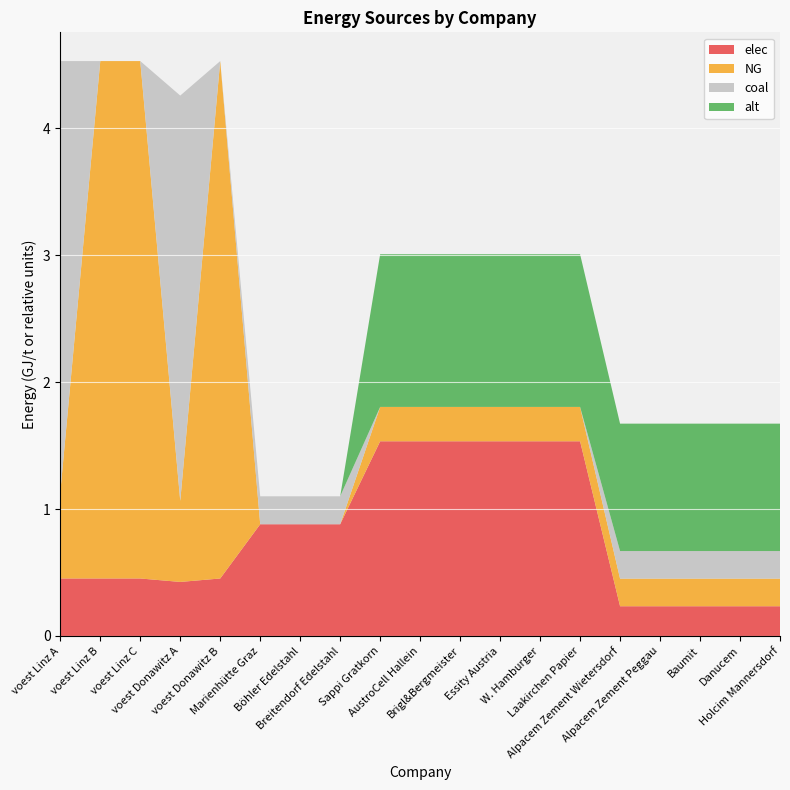

Reading left to right, transcribe all the data shown in this chart.

elec: 0.5	0.5	0.5	0.4	0.5	0.9	0.9	0.9	1.5	1.5	1.5	1.5	1.5	1.5	0.2	0.2	0.2	0.2	0.2
NG: 0.7	4.1	4.1	0.6	4.1	0.0	0.0	0.0	0.3	0.3	0.3	0.3	0.3	0.3	0.2	0.2	0.2	0.2	0.2
coal: 3.4	0.0	0.0	3.2	0.0	0.2	0.2	0.2	0.0	0.0	0.0	0.0	0.0	0.0	0.2	0.2	0.2	0.2	0.2
alt: 0.0	0.0	0.0	0.0	0.0	0.0	0.0	0.0	1.2	1.2	1.2	1.2	1.2	1.2	1.0	1.0	1.0	1.0	1.0